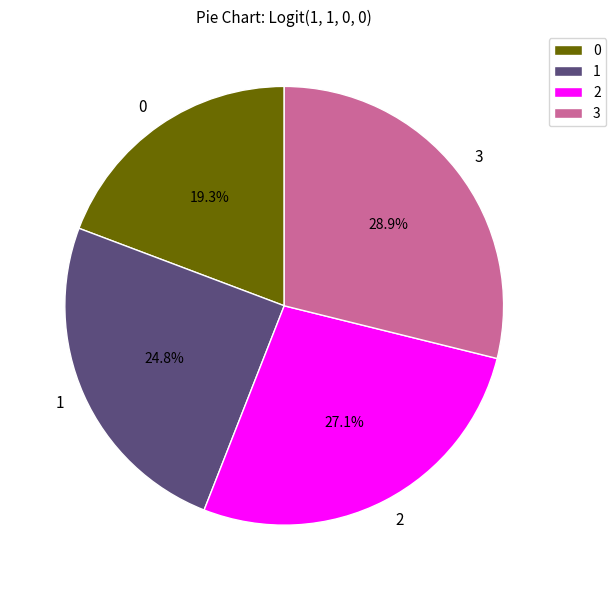

Combined, what portion of the pie is 1 and 0?

44.1%